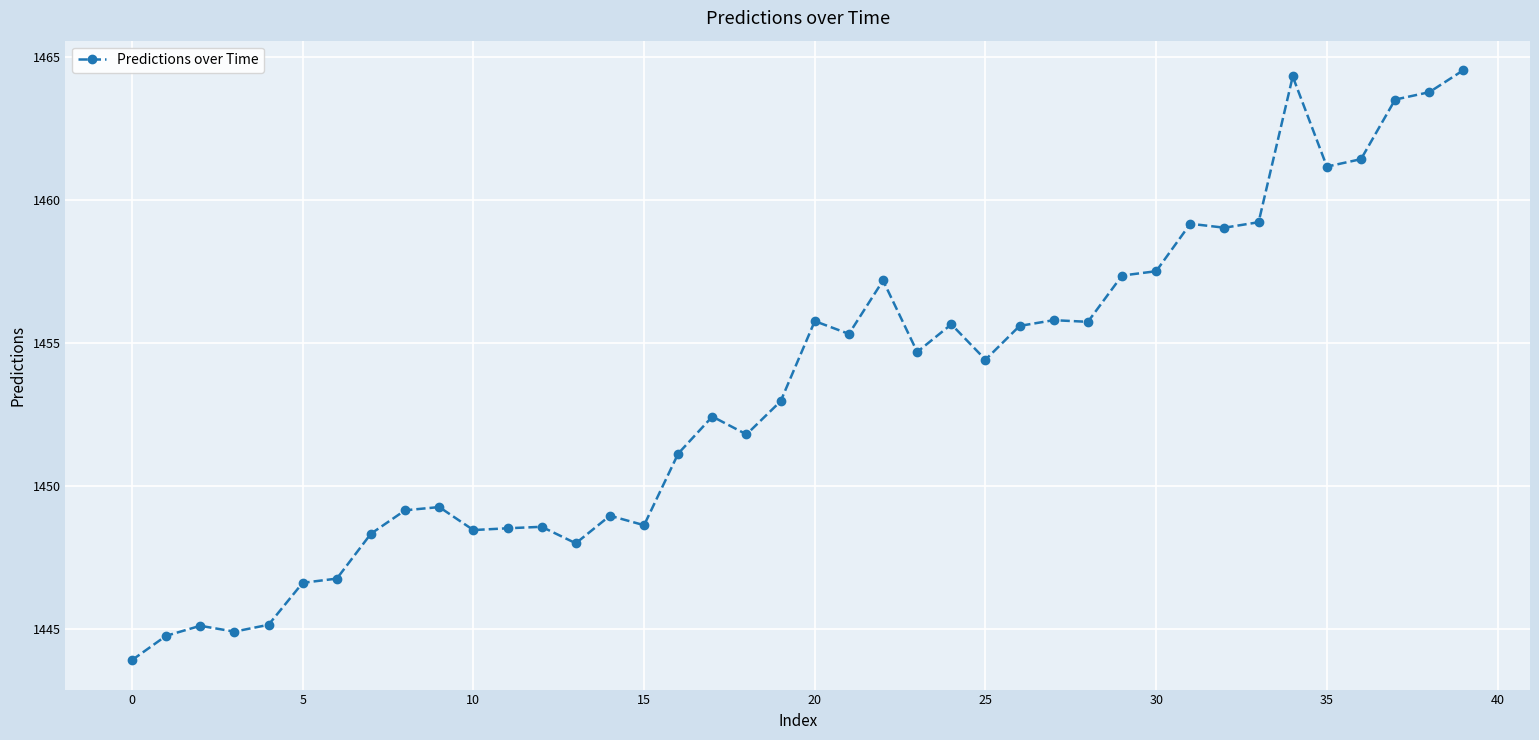

What is the minimum value shown in the chart?

1443.9